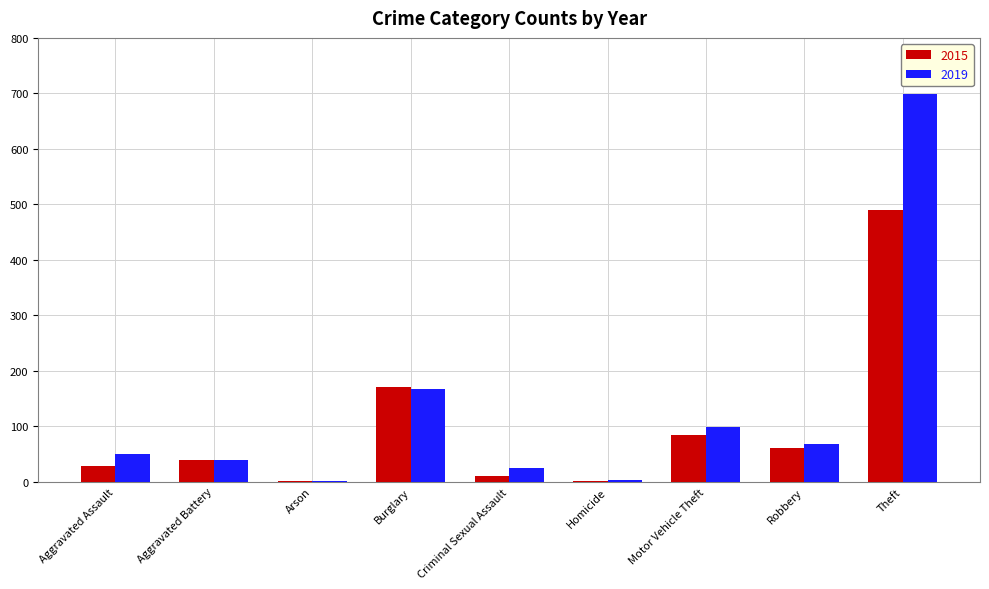

At which category is the sum across all series the highest?

Theft